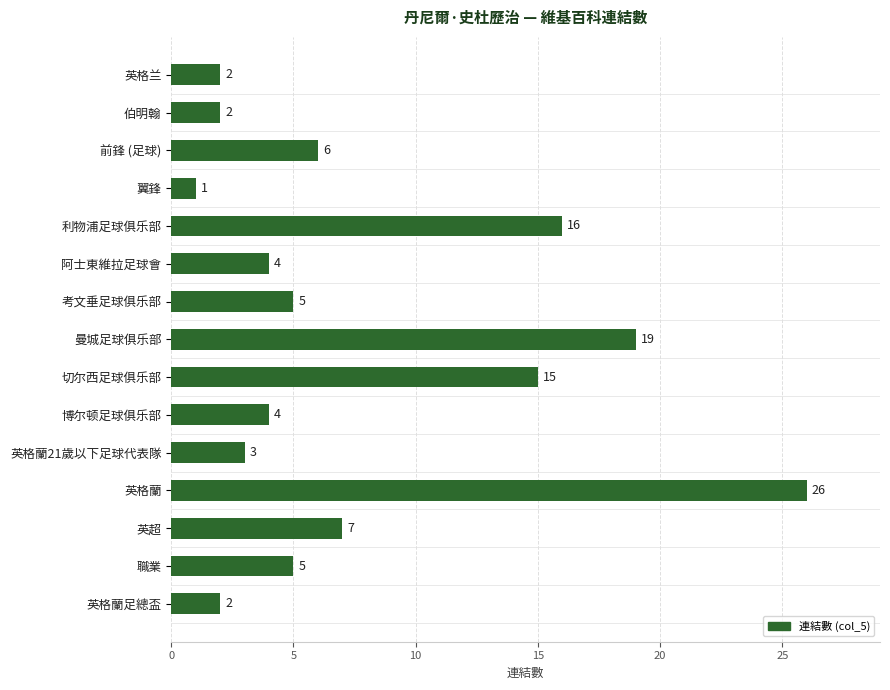

What is the difference between the second highest and minimum values?

18